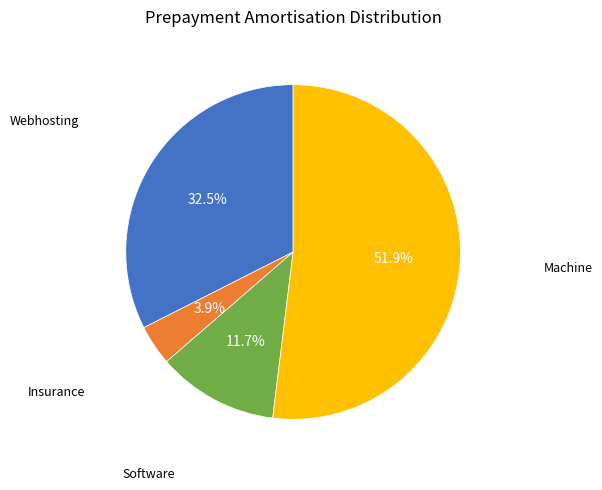

Is there any slice that represents more than half of the pie?

Yes